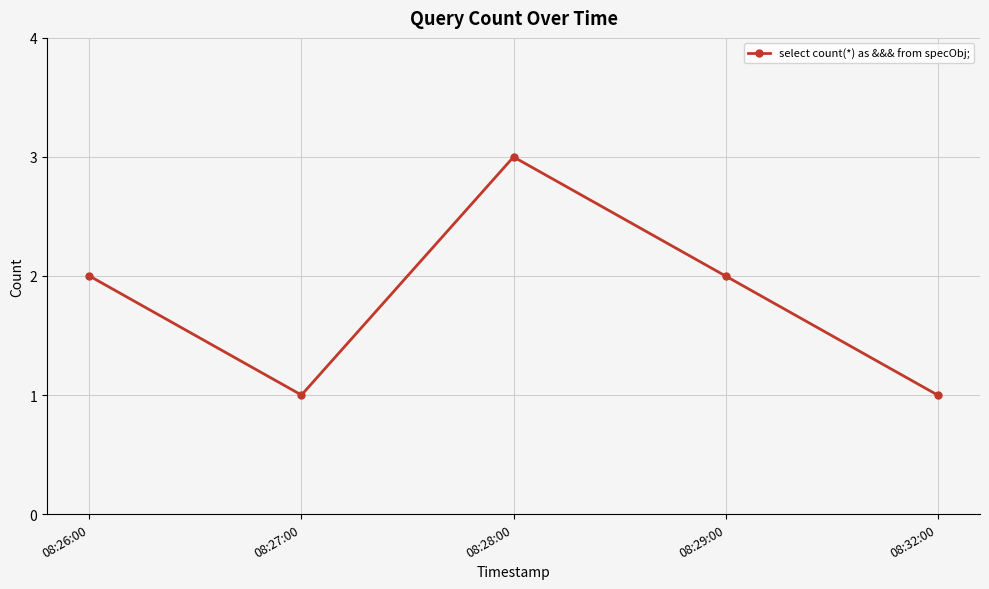

Reading left to right, extract all data points from this chart.

2	1	3	2	1